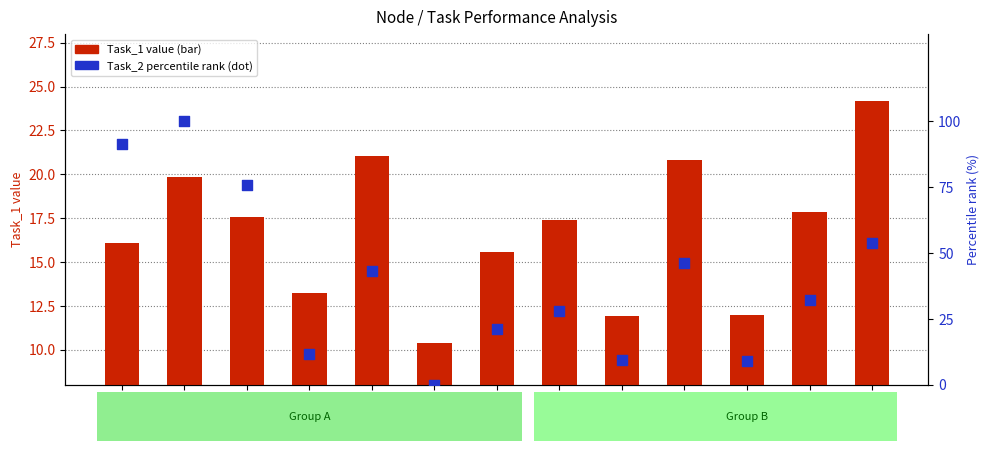

At how many categories does at least one series exceed 19?

9